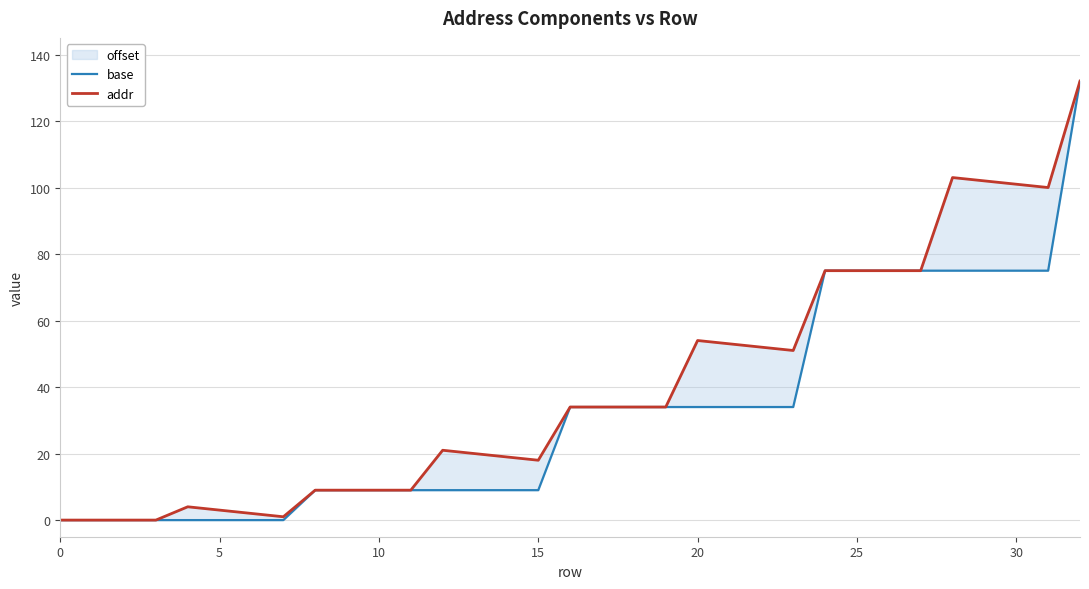

Which series has the largest total across all categories?

addr